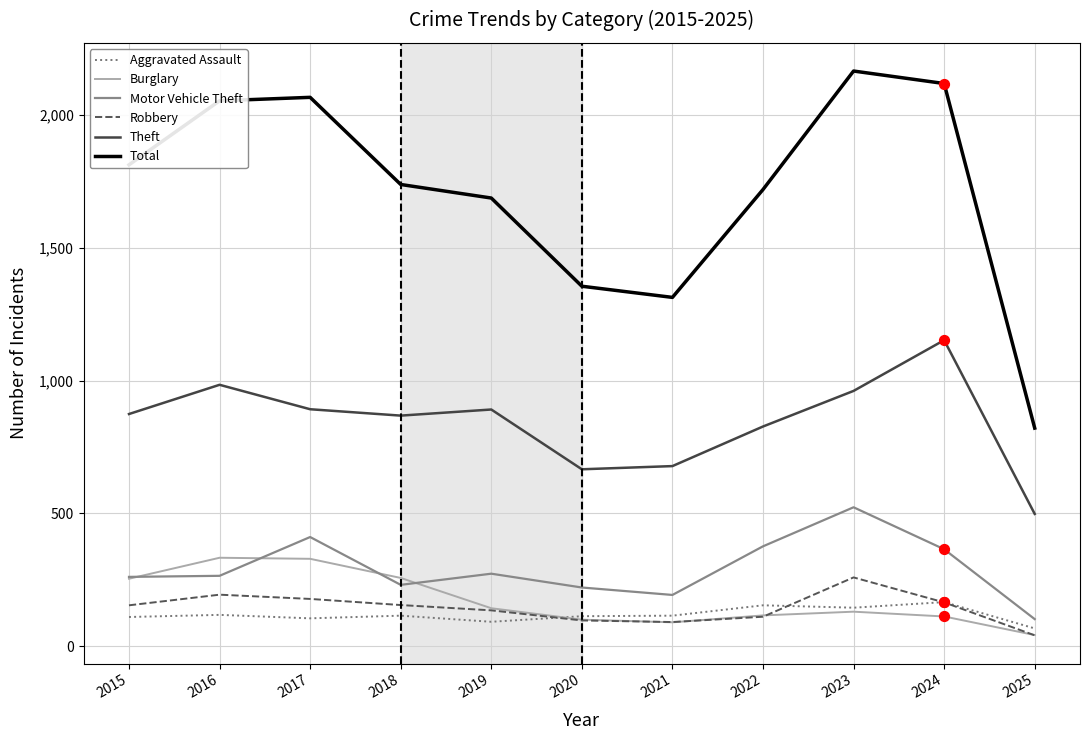

Which series has the largest total across all categories?

Total